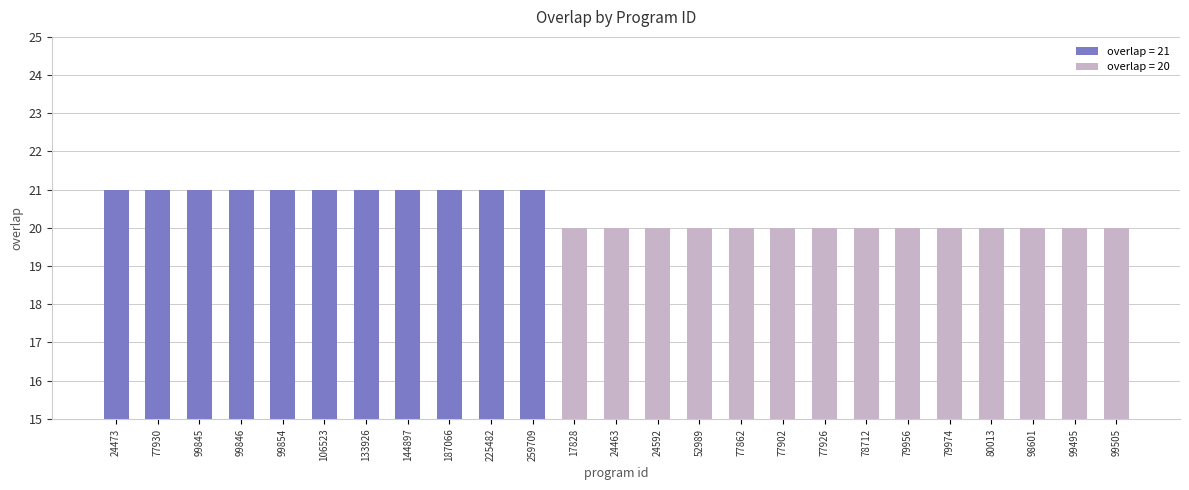

Is it true that the value at 99495 is 28?

False